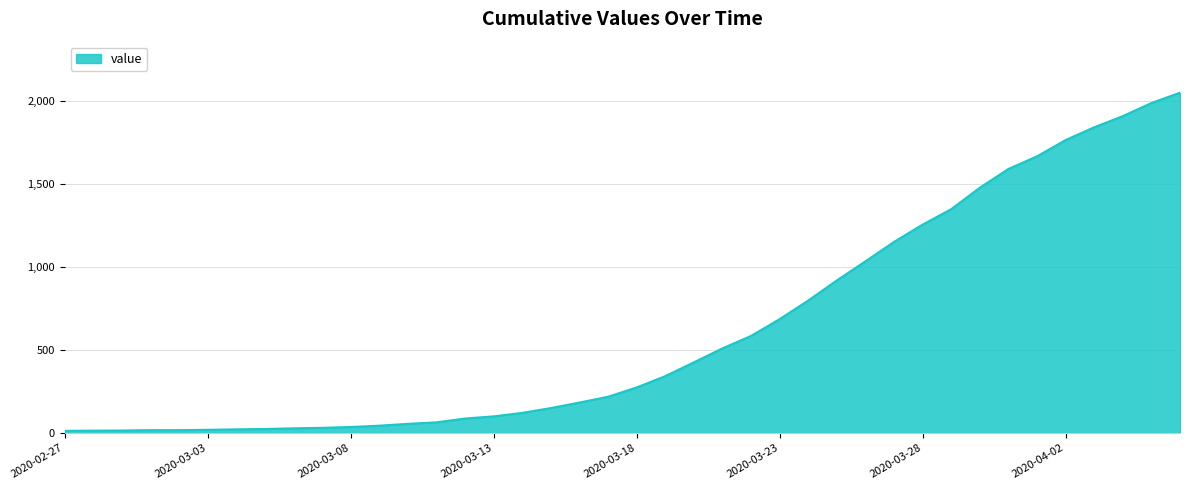

What is the greatest value displayed?

2048